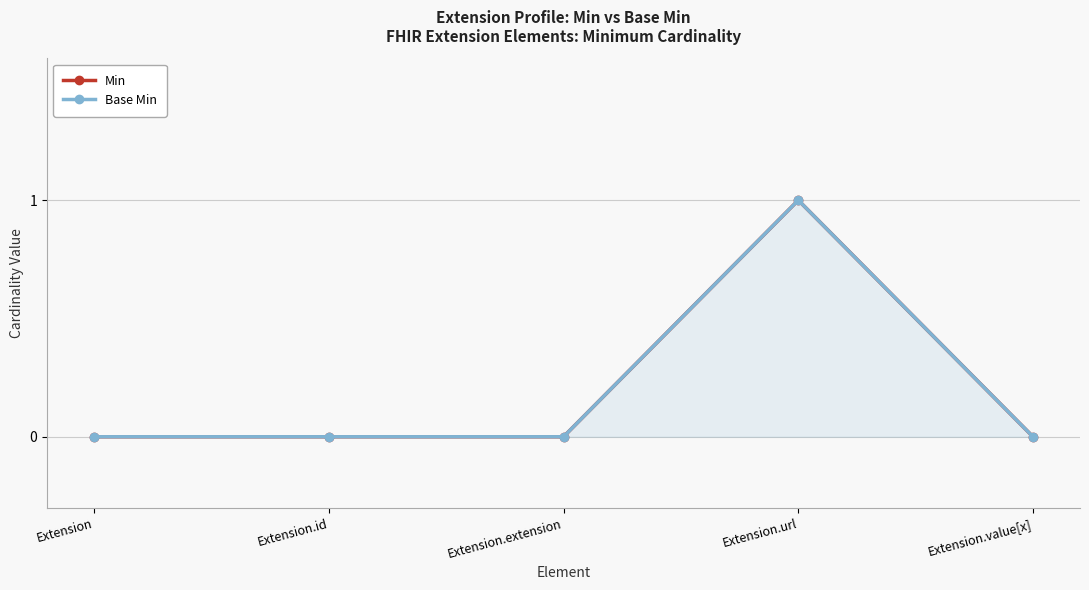

Is it true that Min equals 1 at Extension.extension?

False